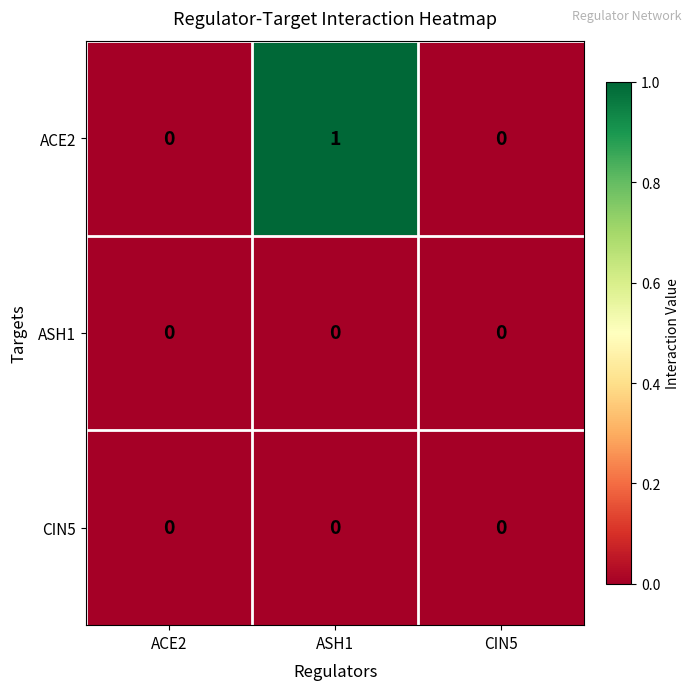

Which label corresponds to the largest value in the chart?

ASH1